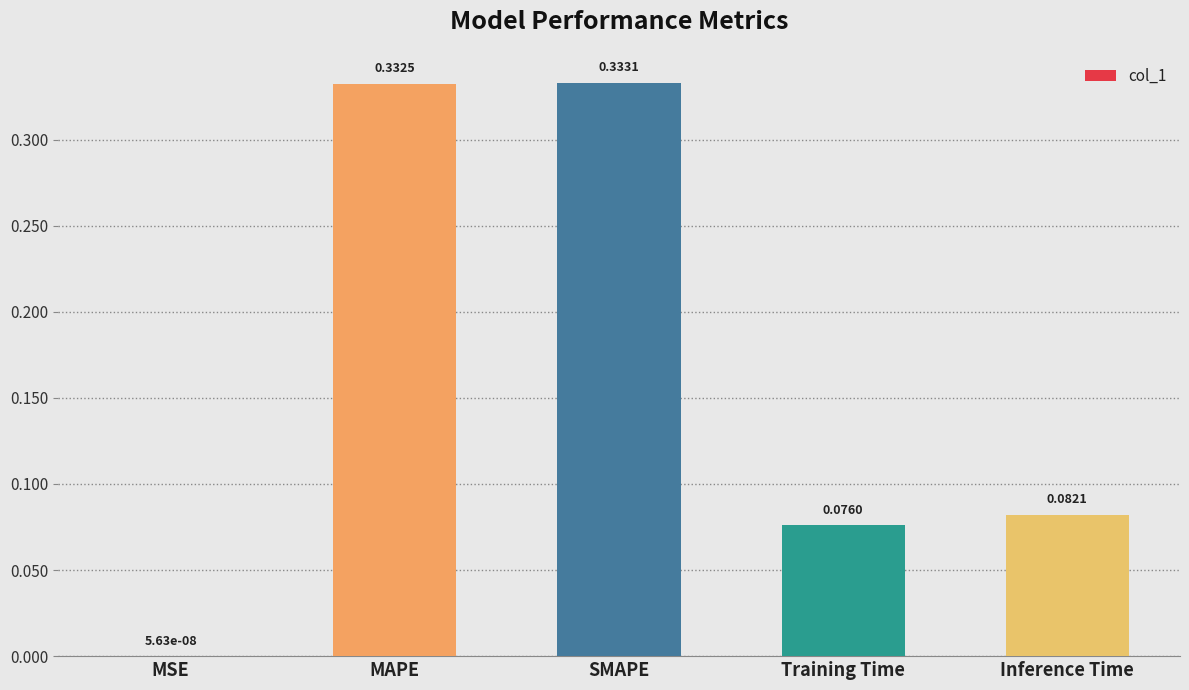

Are the bars grouped side by side (vs. stacked)?

No